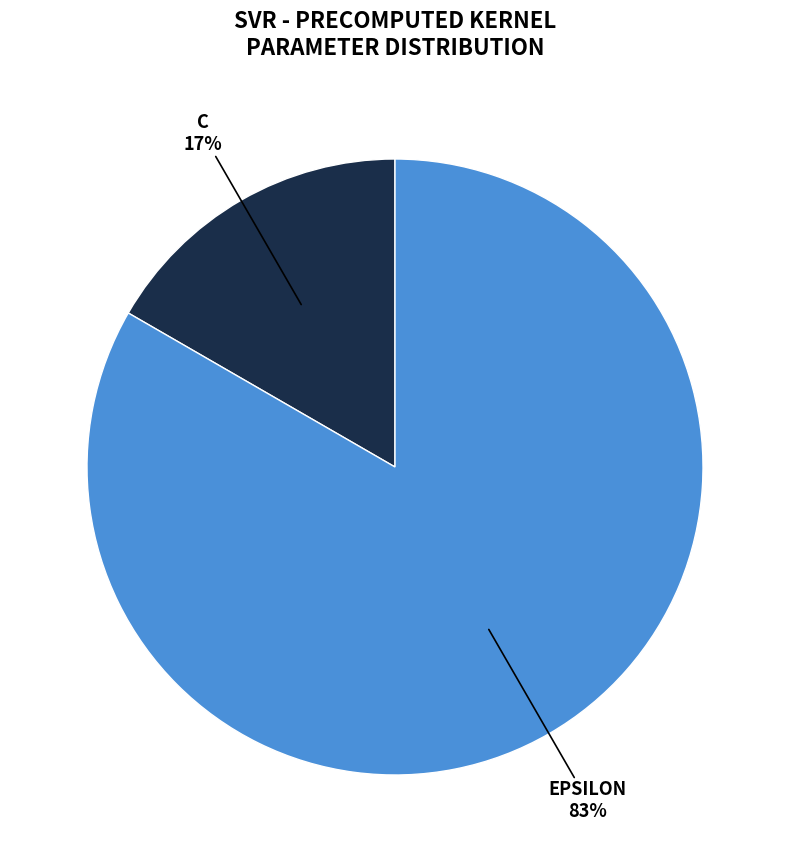

To the nearest percent, what is the average slice percentage?

50%